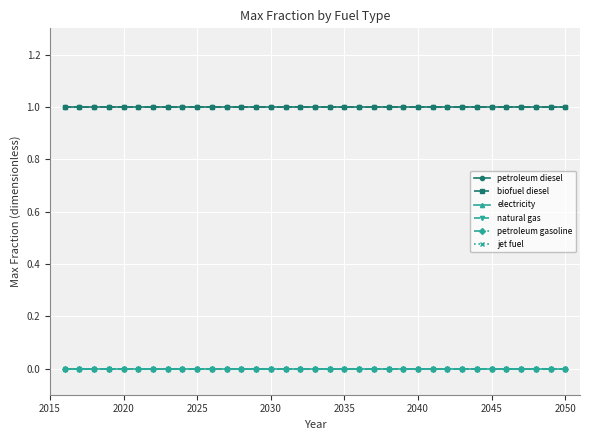

Which series has the largest total across all categories?

petroleum diesel